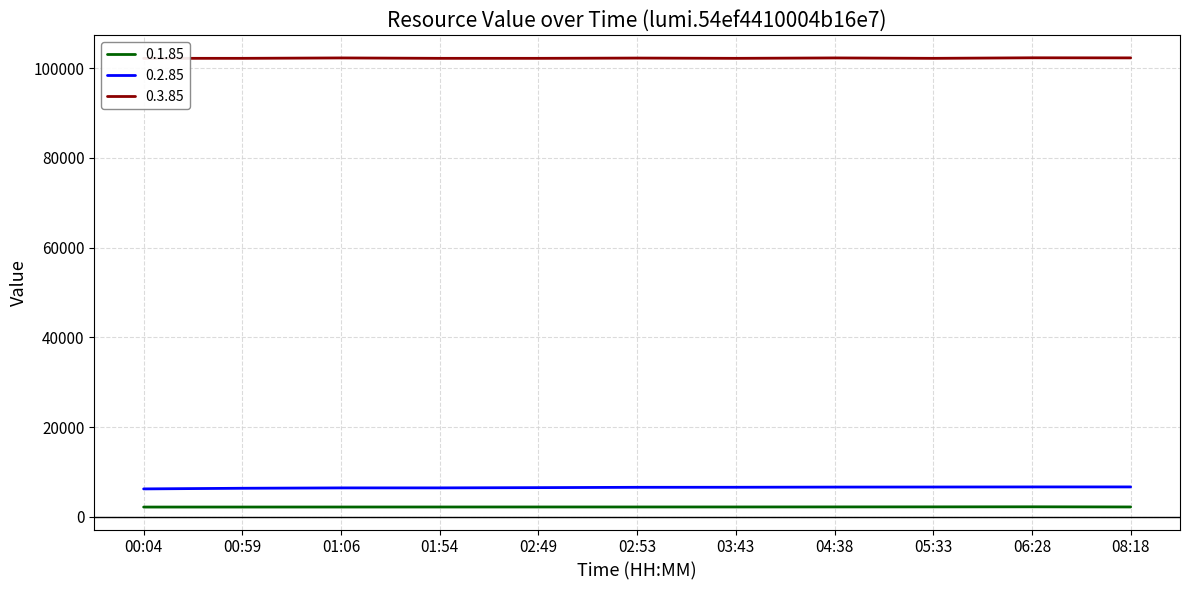

Reading left to right, what are all the values shown in this chart?

0.1.85: 00:04=2175	00:59=2179	01:06=2184	01:54=2189	02:49=2193	02:53=2193	03:43=2196	04:38=2205	05:33=2215	06:28=2231	08:18=2197
0.2.85: 00:04=6222	00:59=6365	01:06=6446	01:54=6450	02:49=6506	02:53=6577	03:43=6588	04:38=6626	05:33=6643	06:28=6661	08:18=6664
0.3.85: 00:04=102200	00:59=102200	01:06=102290	01:54=102200	02:49=102200	02:53=102260	03:43=102200	04:38=102290	05:33=102200	06:28=102320	08:18=102300